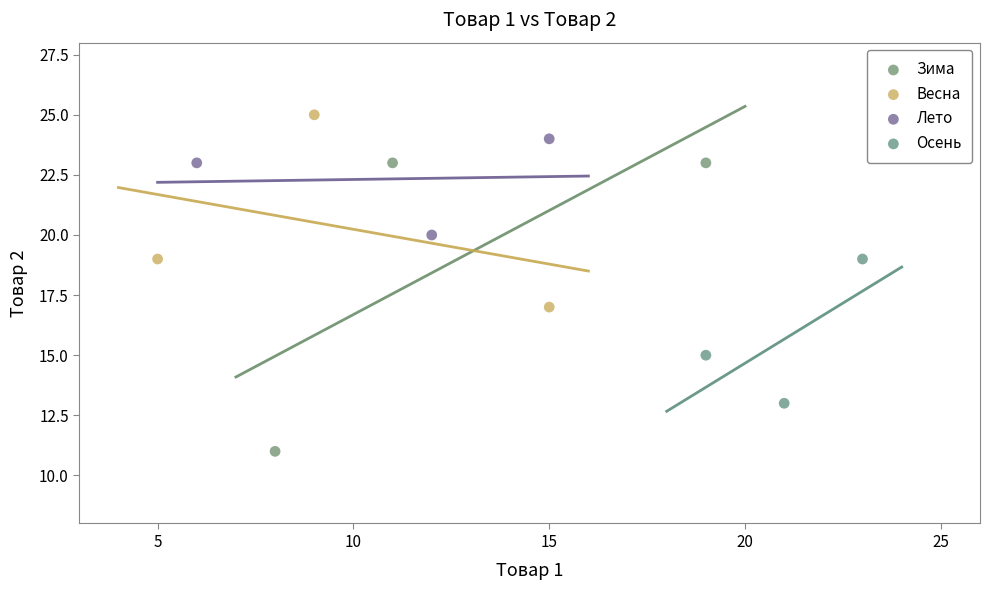

Which series reaches the minimum Y coordinate?

Зима